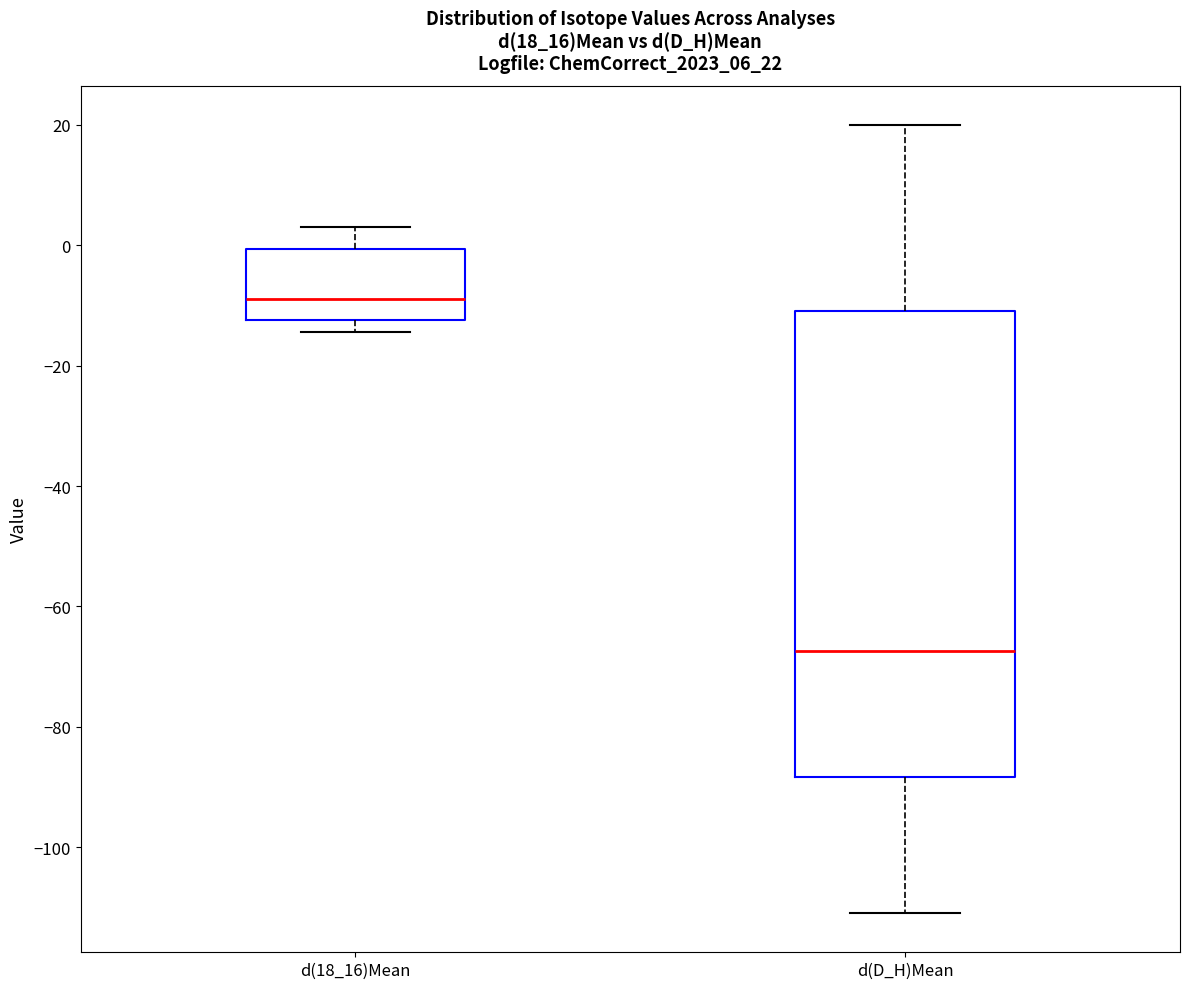

Comparing the boxes themselves (not the whiskers), which one is the tallest?

d(D_H)Mean